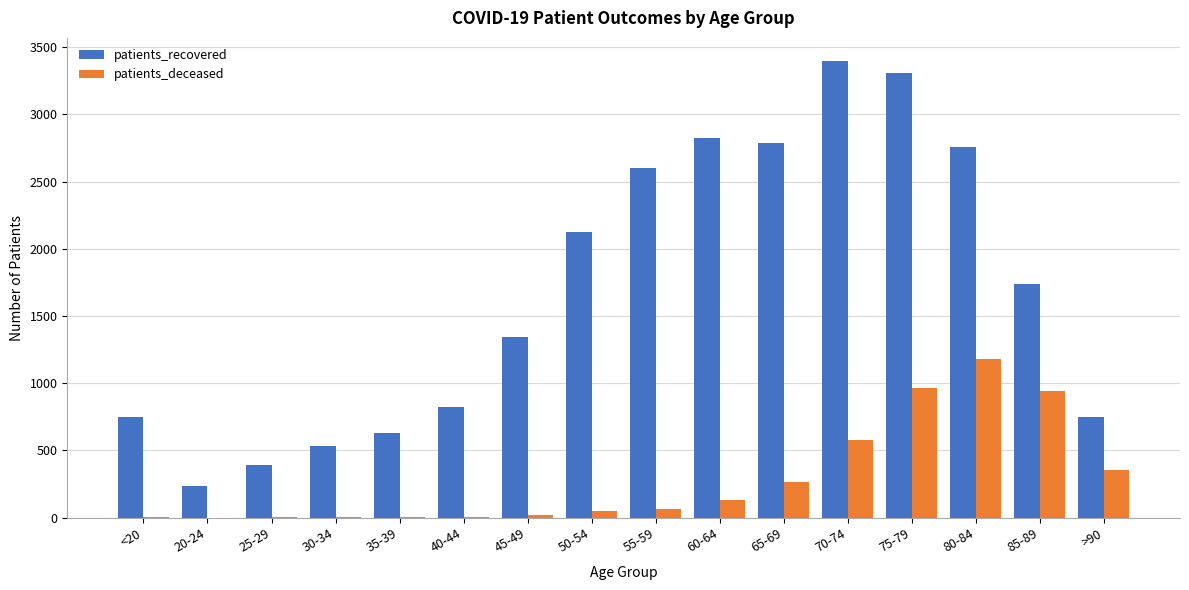

What are all the series names shown in the legend?

patients_recovered, patients_deceased